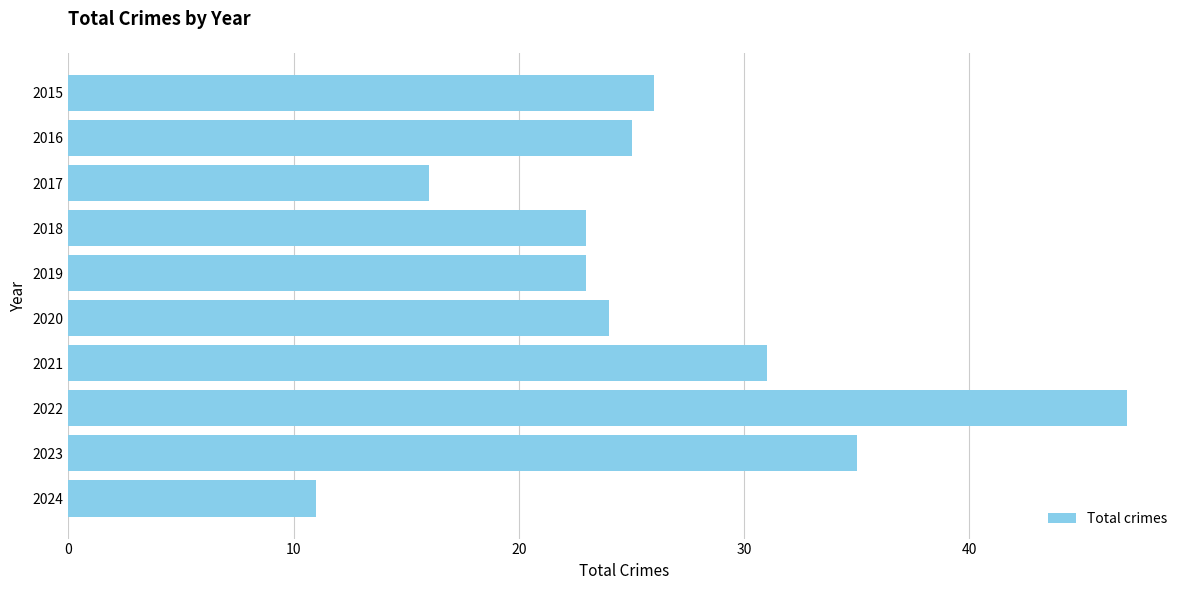

True or false: the data shows 32 at 2022.

False